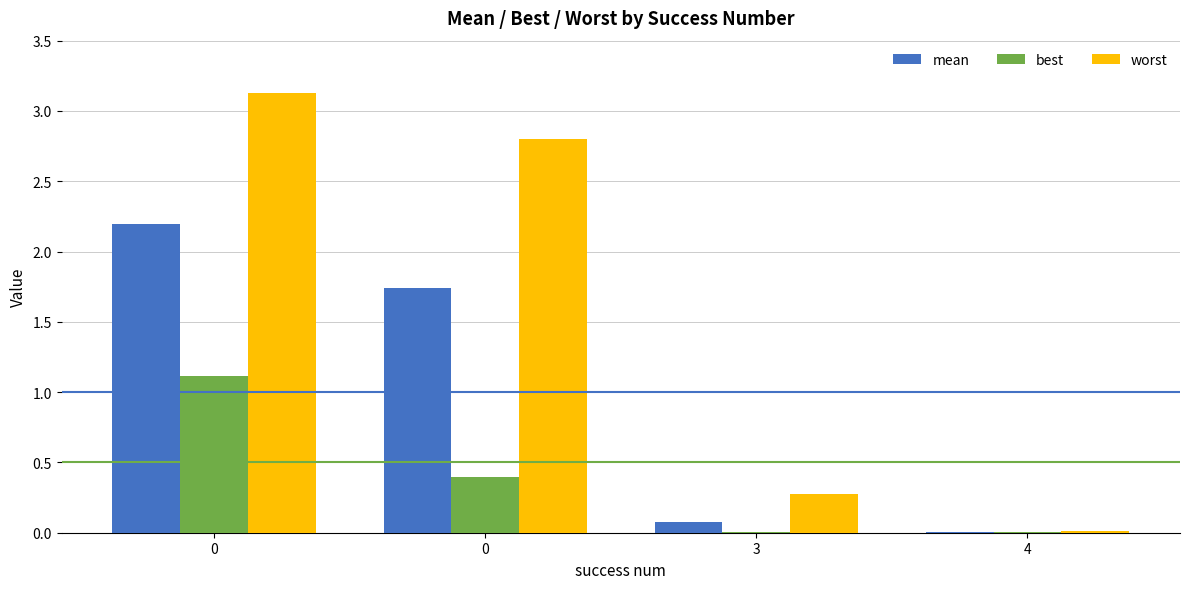

What is the maximum value for best?

1.1